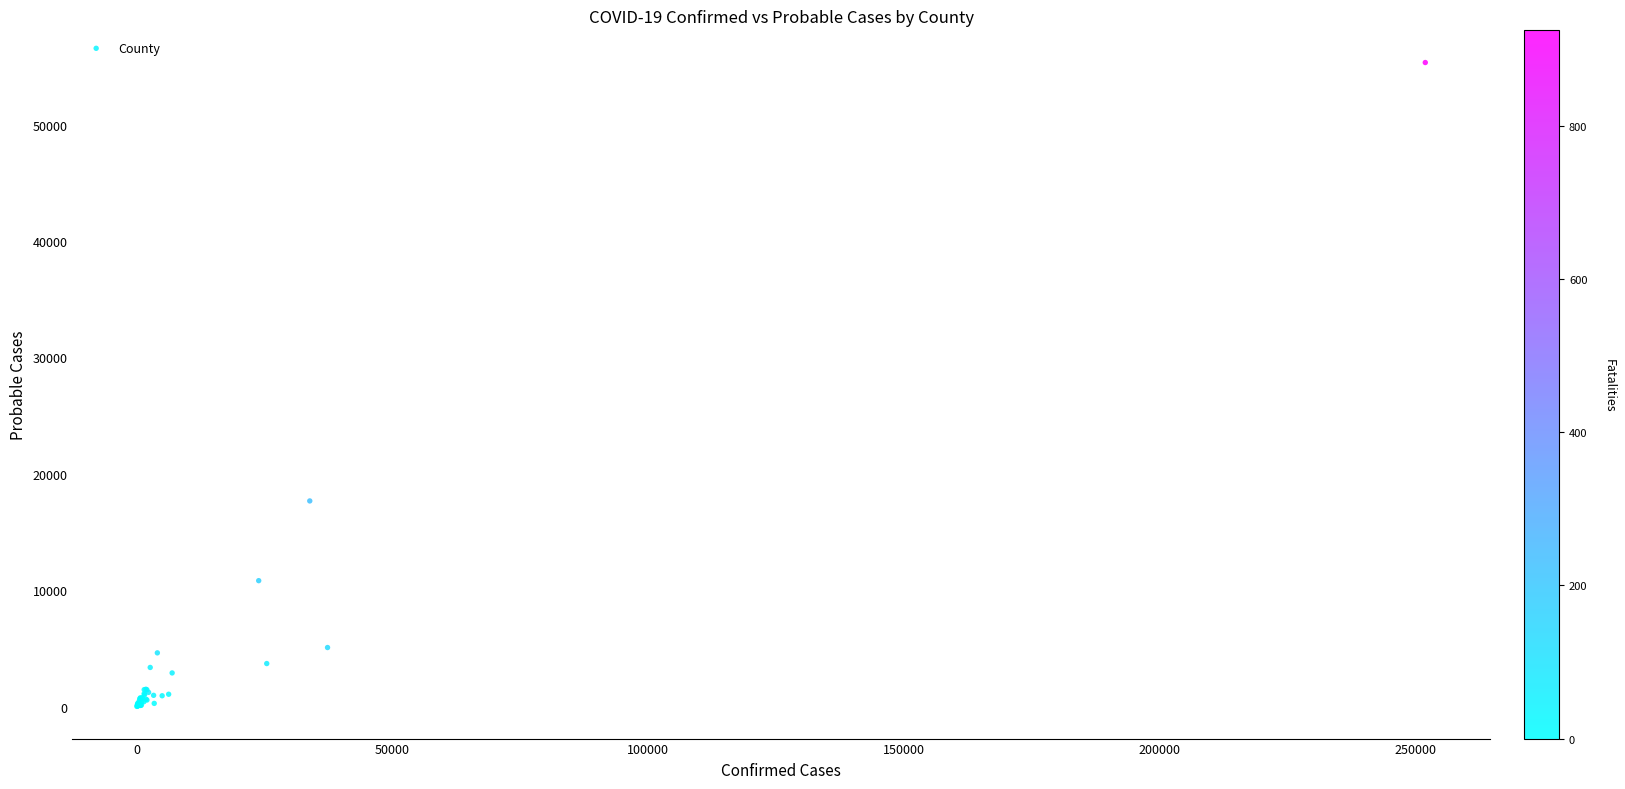

What Y value in the scatter plot is closest to 27675?

17667